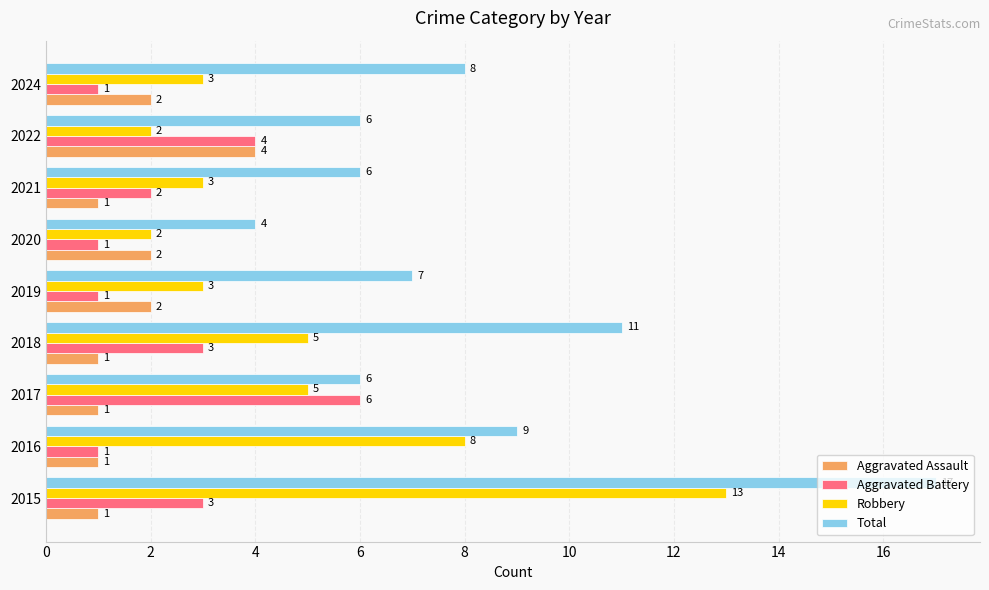

The value of Aggravated Assault at 2015 is 1. True or false?

True